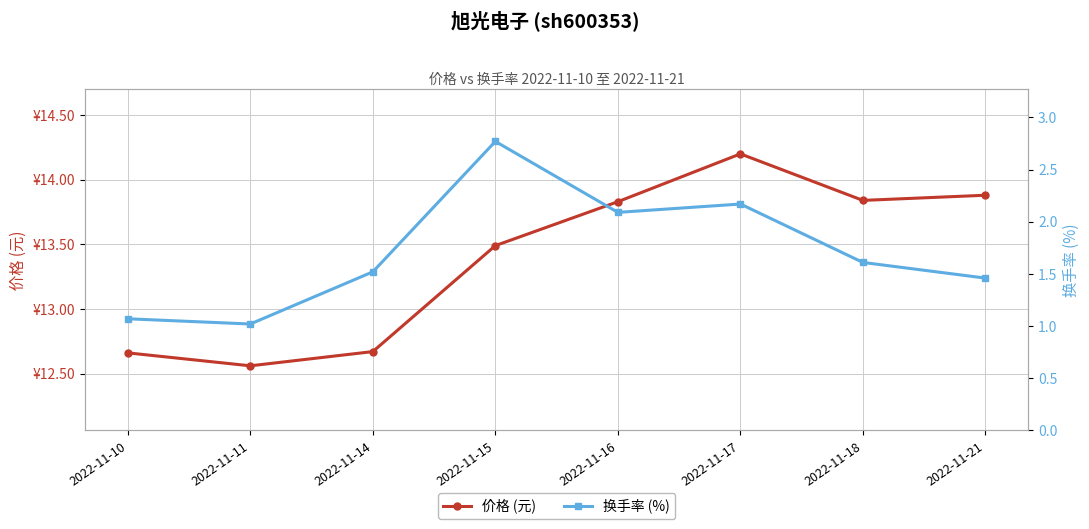

Which series has the largest total across all categories?

价格 (元)